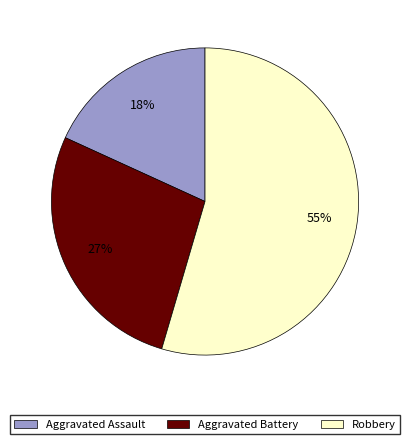

Is there a majority slice in this chart?

Yes